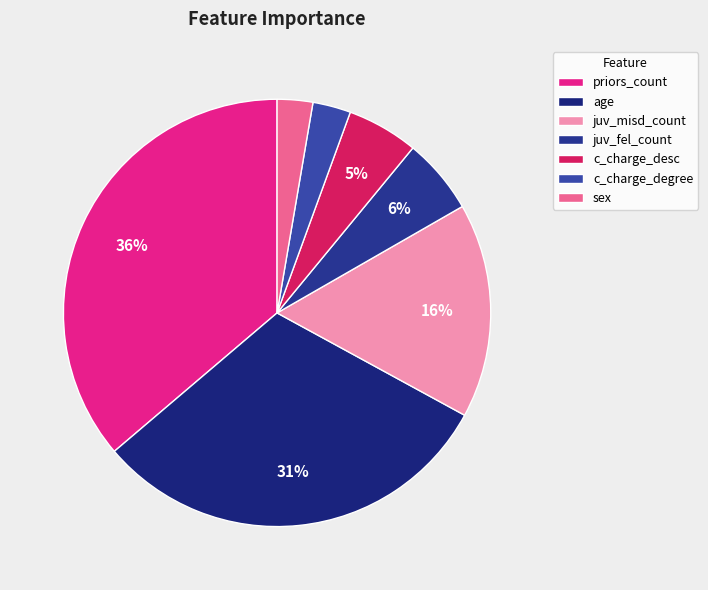

Does age account for over 50% of the chart?

No